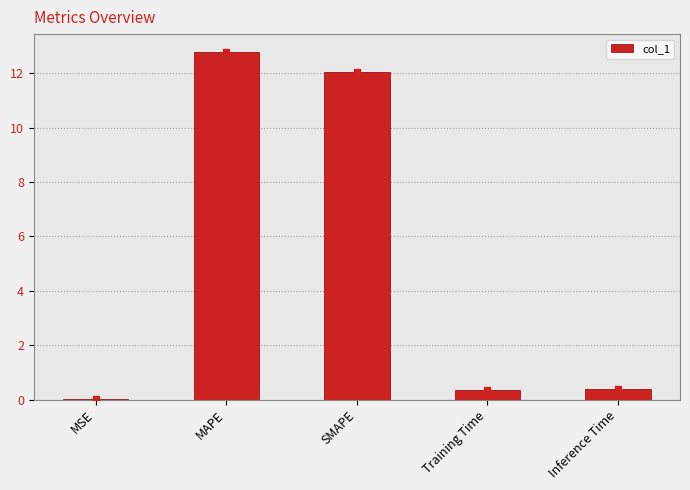

What is the change in value from MSE to Inference Time?

+0.4